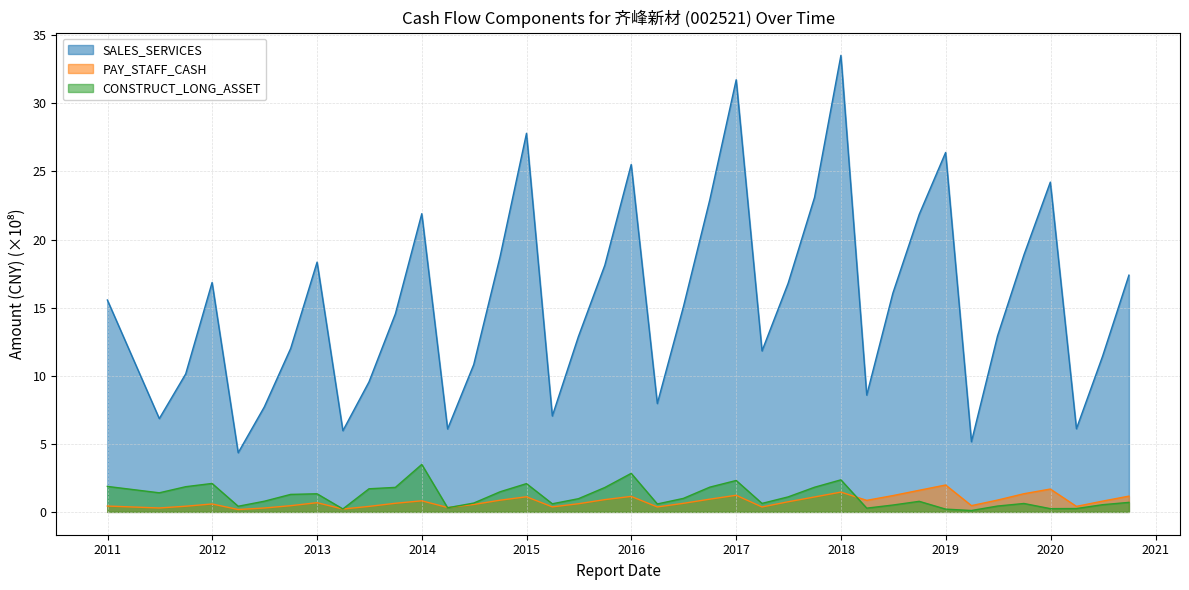

Where is the first local maximum for PAY_STAFF_CASH?

2011-12-31